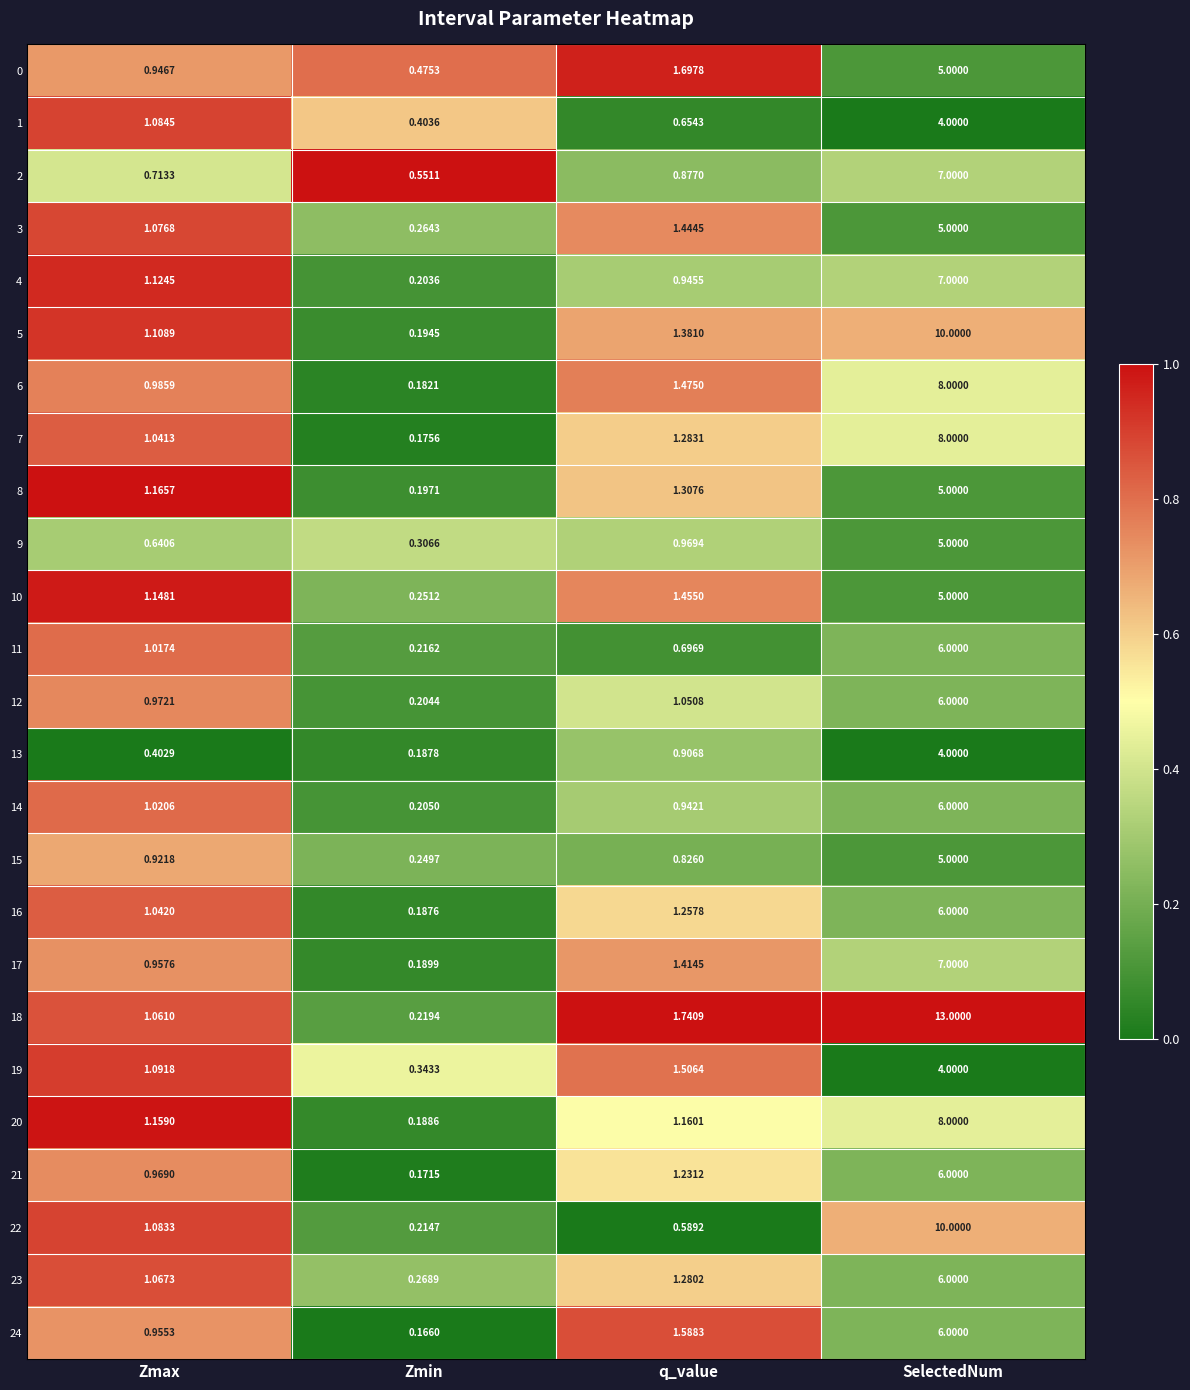

Is the value of 6 at Zmax greater than the value of 4 at q_value?

Yes